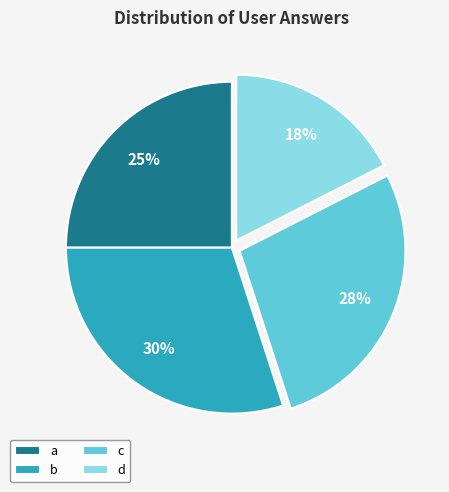

The a slice represents 25% of the pie. True or false?

True